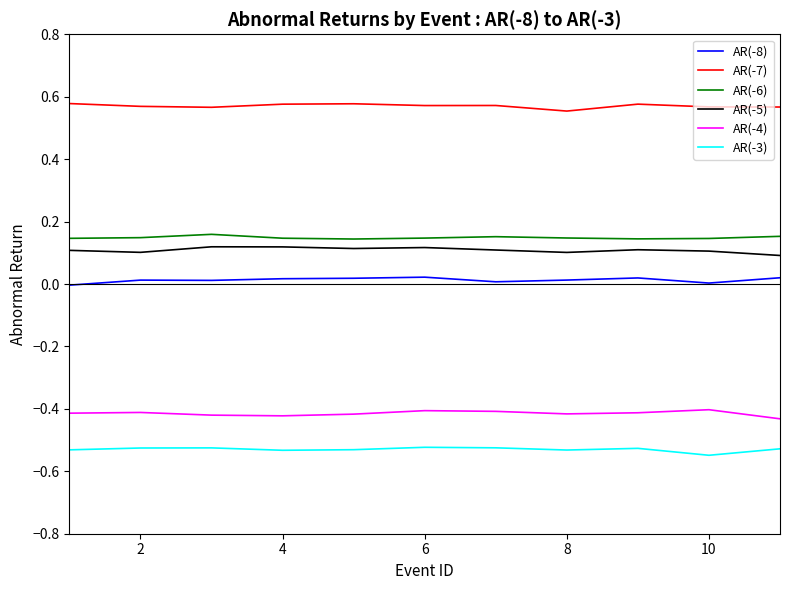

True or false: AR(-7) and AR(-4) intersect in this chart.

False